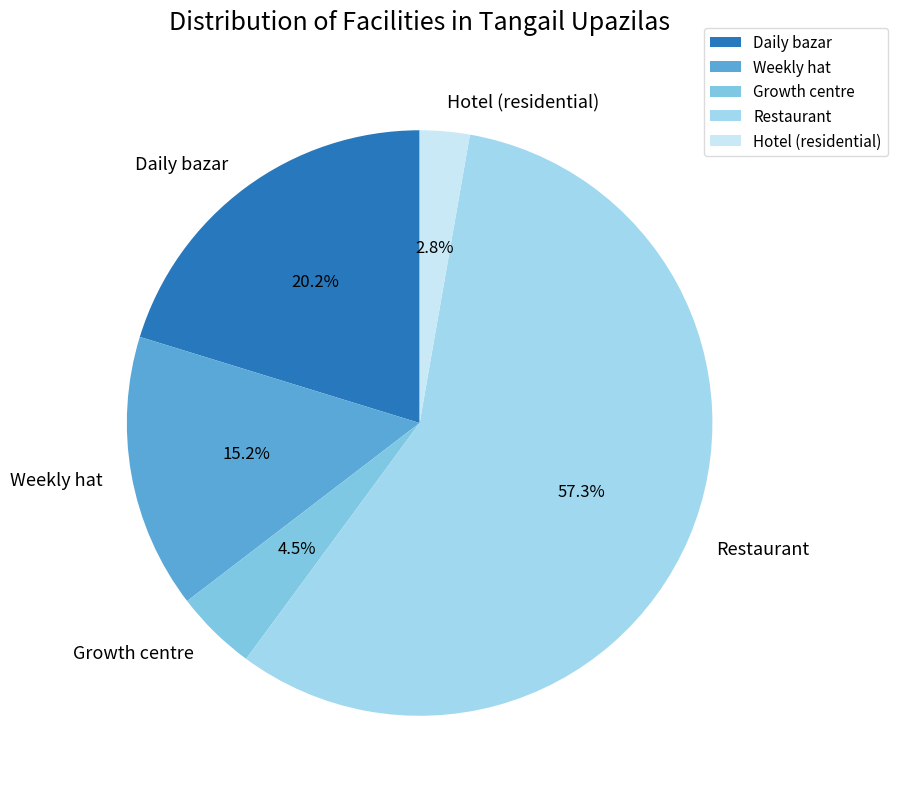

Between Hotel (residential) and Weekly hat, which is larger?

Weekly hat